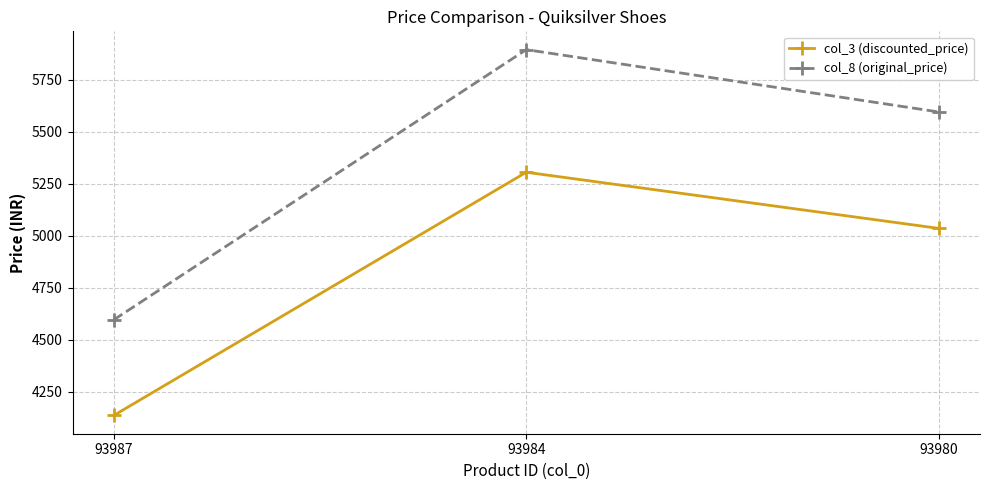

What is the difference between the col_3 (discounted_price) values at 93980 and 93987?

900